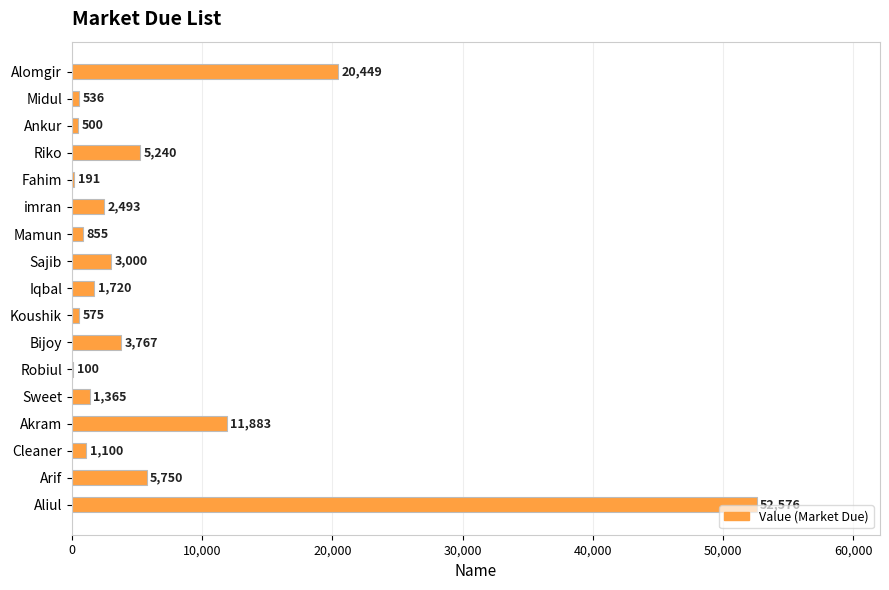

Which label corresponds to the largest value in the chart?

Aliul